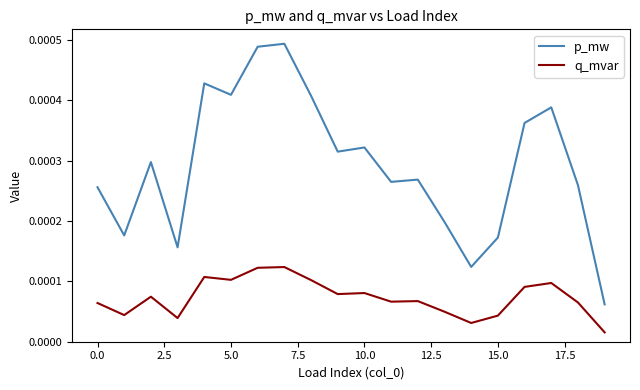

Which series has the largest total across all categories?

p_mw